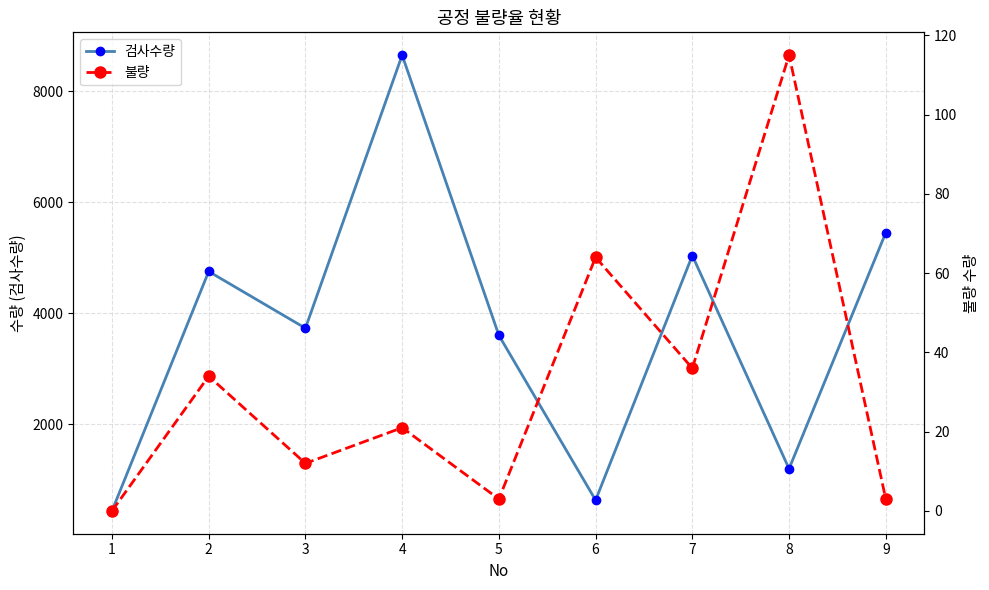

What is the difference between the maximum and minimum values in the 불량 series?

115